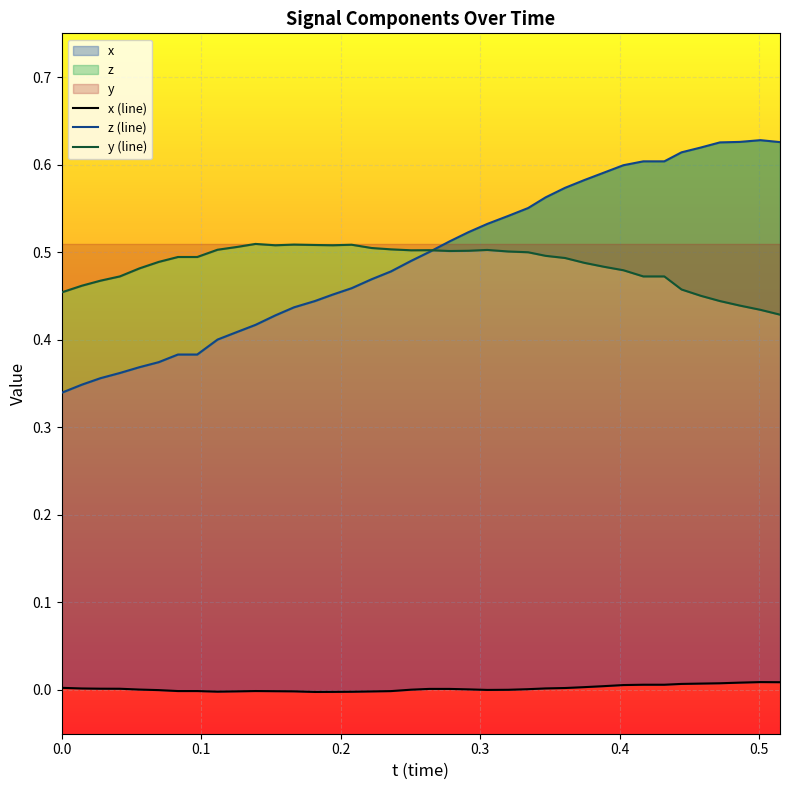

Reading left to right, extract all data points from this chart.

x (line): 0.0	0.0	0.0	0.0	0.0	-0.0	-0.0	-0.0	-0.0	-0.0	-0.0	-0.0	-0.0	-0.0	-0.0	-0.0	-0.0	-0.0	0.0	0.0	0.0	0.0	0.0	0.0	0.0	0.0	0.0	0.0	0.0	0.0	0.0	0.0	0.0	0.0	0.0	0.0	0.0	0.0
z (line): 0.3	0.3	0.4	0.4	0.4	0.4	0.4	0.4	0.4	0.4	0.4	0.4	0.4	0.4	0.5	0.5	0.5	0.5	0.5	0.5	0.5	0.5	0.5	0.5	0.6	0.6	0.6	0.6	0.6	0.6	0.6	0.6	0.6	0.6	0.6	0.6	0.6	0.6
y (line): 0.5	0.5	0.5	0.5	0.5	0.5	0.5	0.5	0.5	0.5	0.5	0.5	0.5	0.5	0.5	0.5	0.5	0.5	0.5	0.5	0.5	0.5	0.5	0.5	0.5	0.5	0.5	0.5	0.5	0.5	0.5	0.5	0.5	0.5	0.4	0.4	0.4	0.4